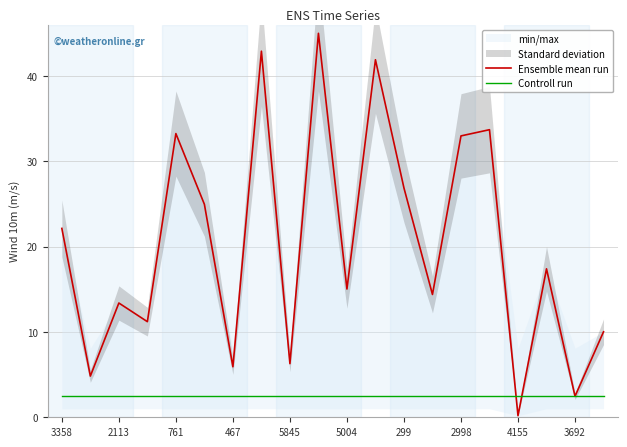

How many intersections are there between Controll run and Ensemble mean run?

4